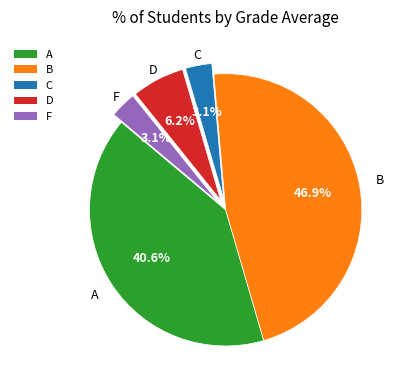

Is the sum of C and D greater than half?

No